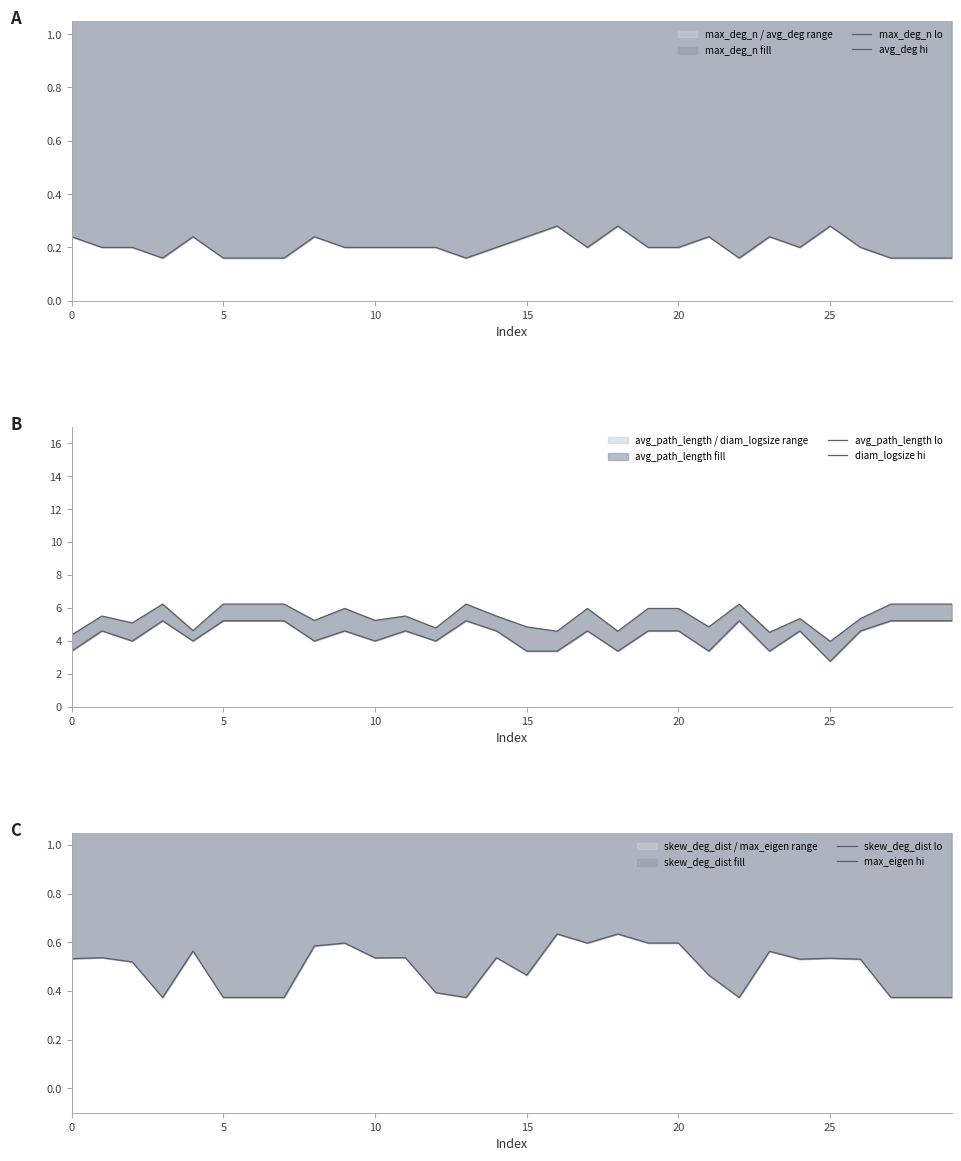

Is it true that max_deg_n lo equals 0.2 at 24?

True